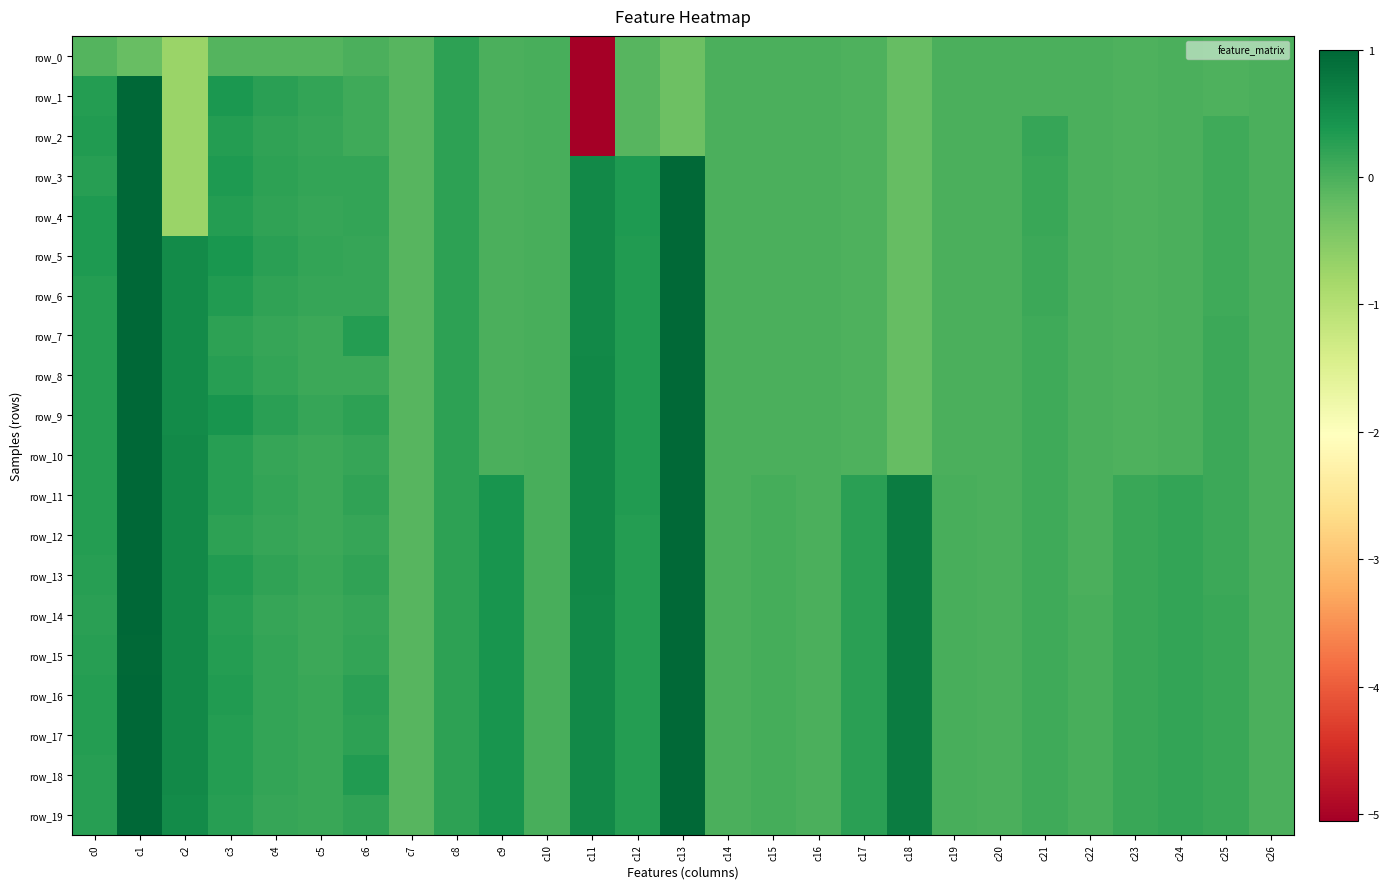

How many data points in row_14 are less than 0?

5